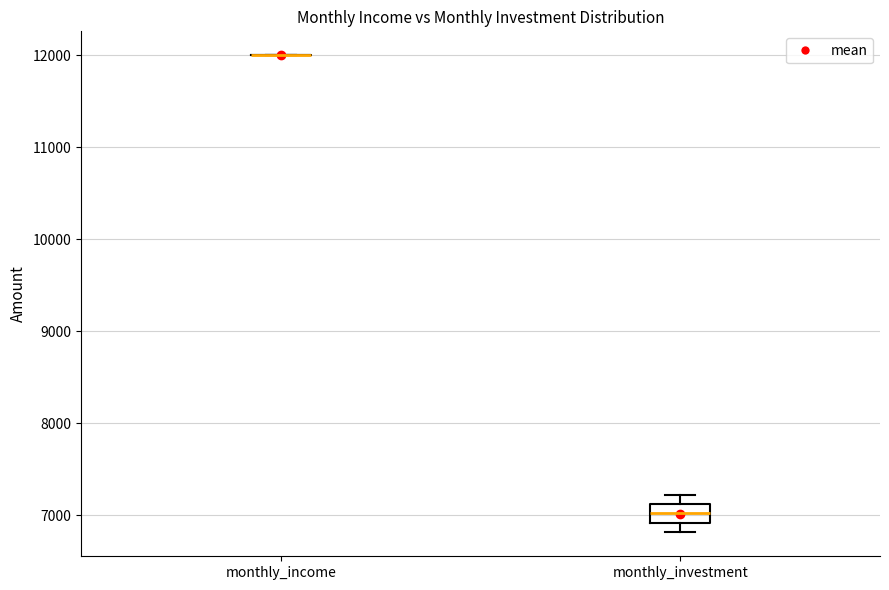

Where is the lower edge of the box for monthly_investment on the y-axis? The values are not printed on the chart, so give them approximately, as read against the axis.

6900